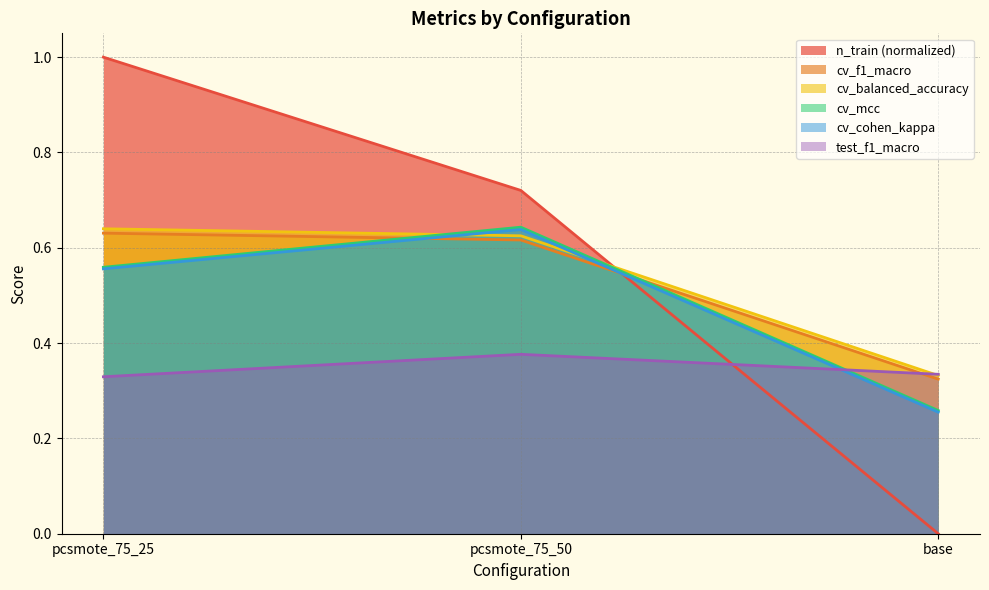

Does the chart have visible grid lines?

Yes